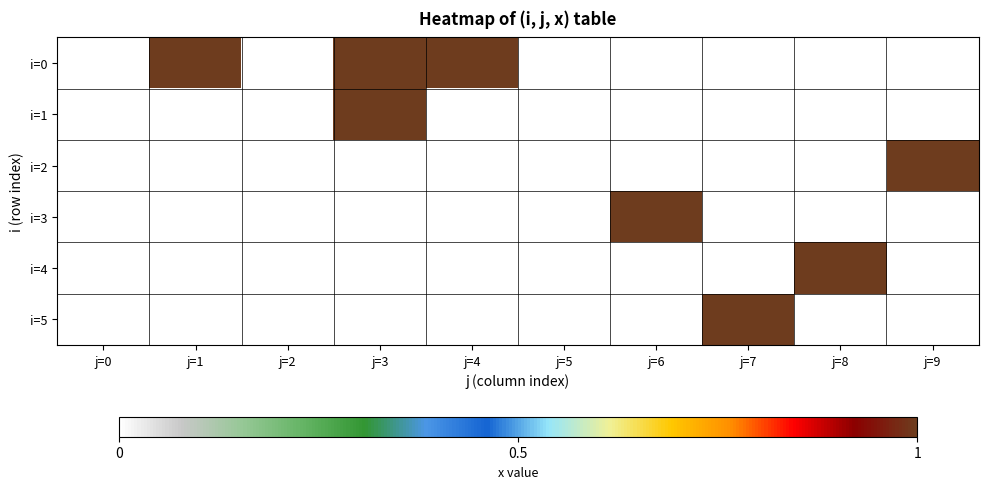

Reading left to right, extract all data points from this chart.

i=0: j=0=0	j=1=1	j=2=0	j=3=1	j=4=1	j=5=0	j=6=0	j=7=0	j=8=0	j=9=0
i=1: j=0=0	j=1=0	j=2=0	j=3=1	j=4=0	j=5=0	j=6=0	j=7=0	j=8=0	j=9=0
i=2: j=0=0	j=1=0	j=2=0	j=3=0	j=4=0	j=5=0	j=6=0	j=7=0	j=8=0	j=9=1
i=3: j=0=0	j=1=0	j=2=0	j=3=0	j=4=0	j=5=0	j=6=1	j=7=0	j=8=0	j=9=0
i=4: j=0=0	j=1=0	j=2=0	j=3=0	j=4=0	j=5=0	j=6=0	j=7=0	j=8=1	j=9=0
i=5: j=0=0	j=1=0	j=2=0	j=3=0	j=4=0	j=5=0	j=6=0	j=7=1	j=8=0	j=9=0